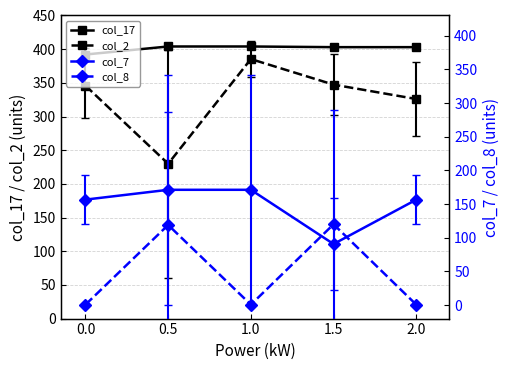

What is the value of the col_17 point at the 2nd from the left?

404.0